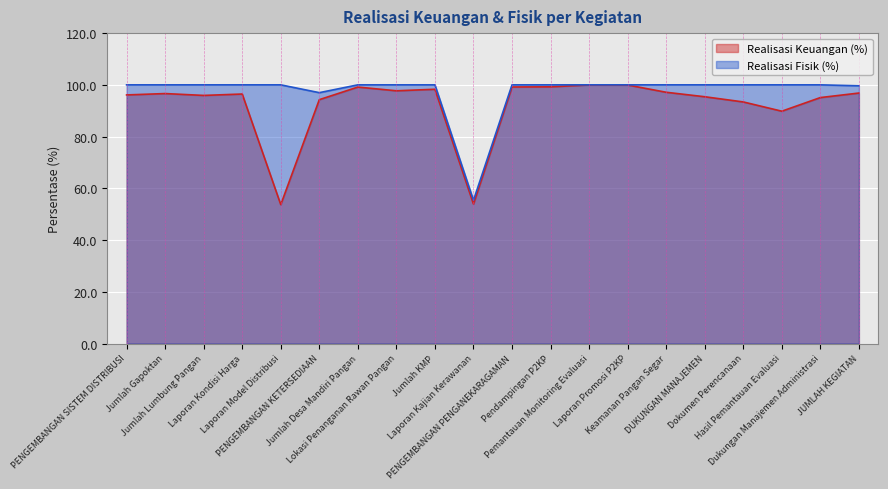

At PENGEMBANGAN SISTEM DISTRIBUSI, list the series in order from smallest to largest.

Realisasi Keuangan (%), Realisasi Fisik (%)